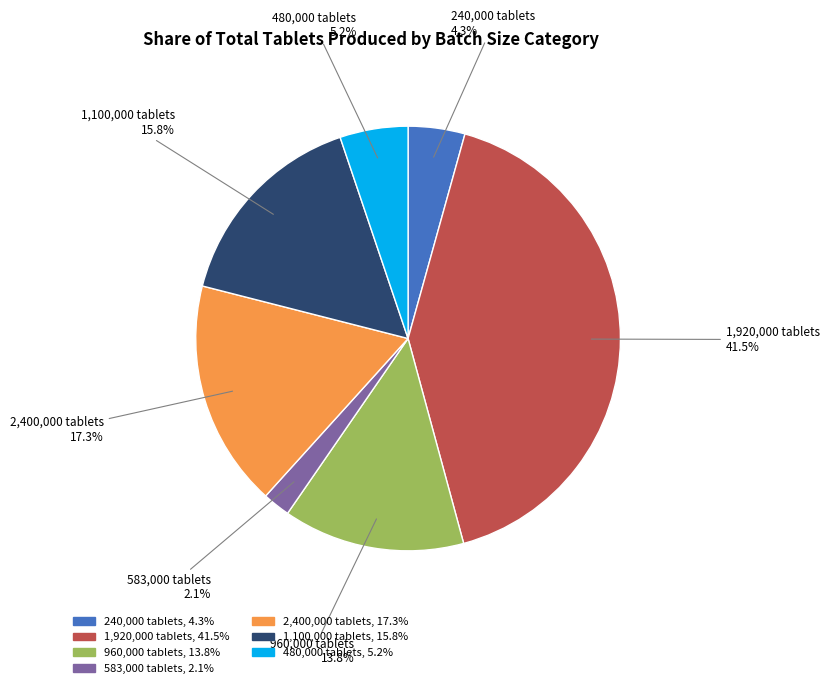

What is the smallest slice in the pie chart?

583,000 tablets